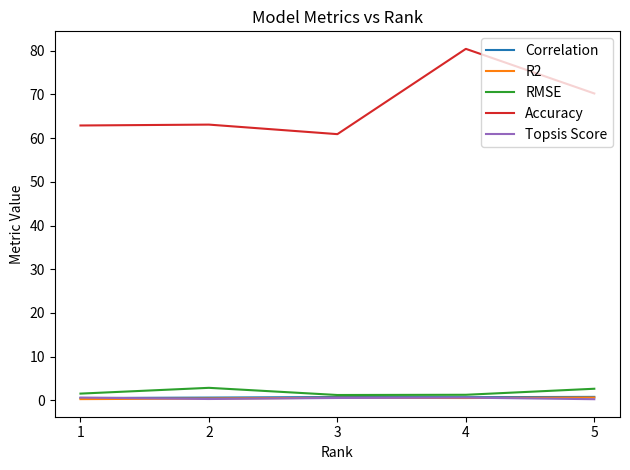

True or false: R2 and Accuracy intersect in this chart.

False